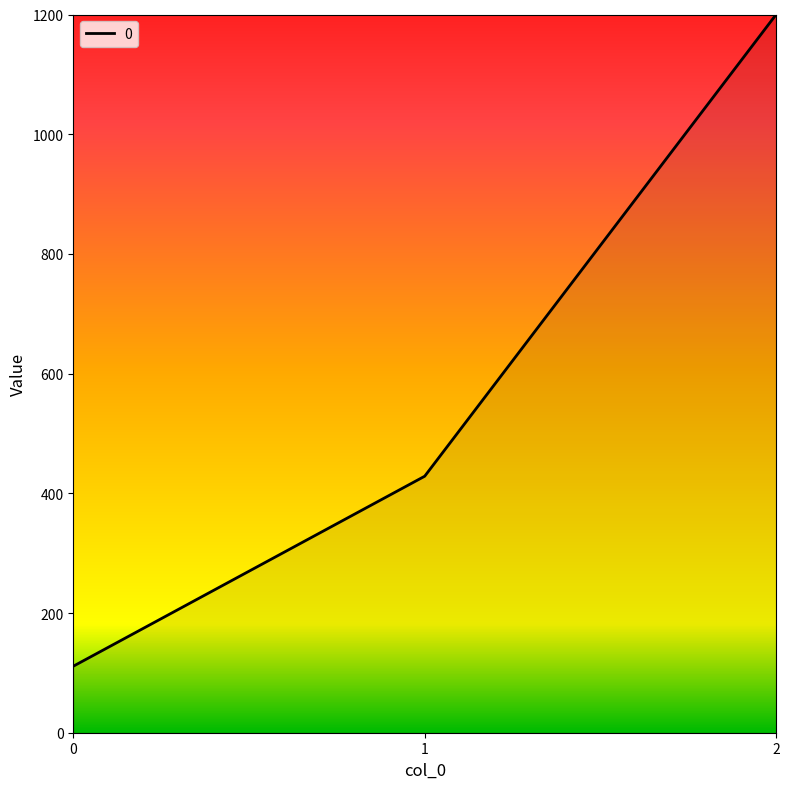

What is the change in value from 1 to 2?

+771.4